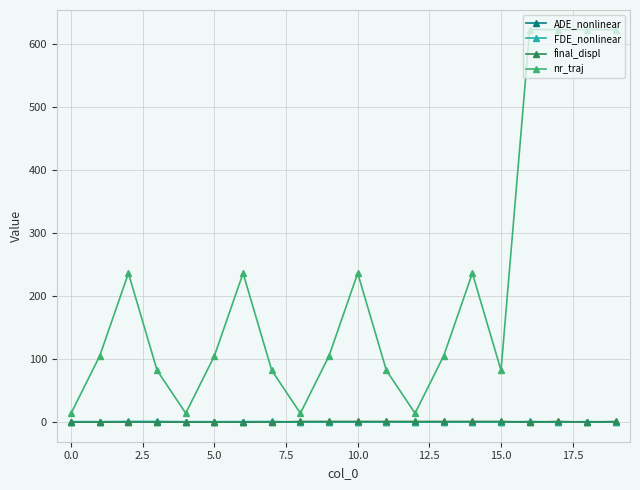

Which series has the largest range (max minus min)?

nr_traj